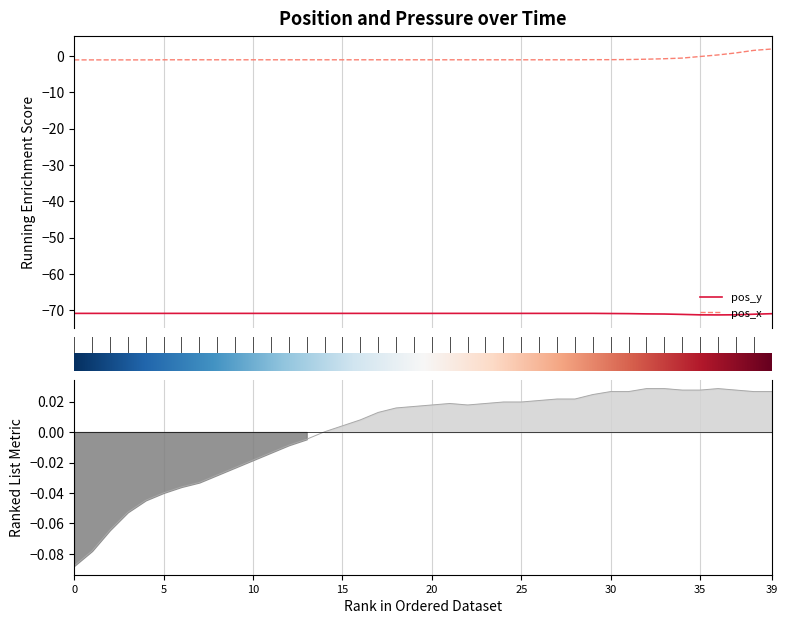

True or false: pressure and pos_x cross at least once.

True